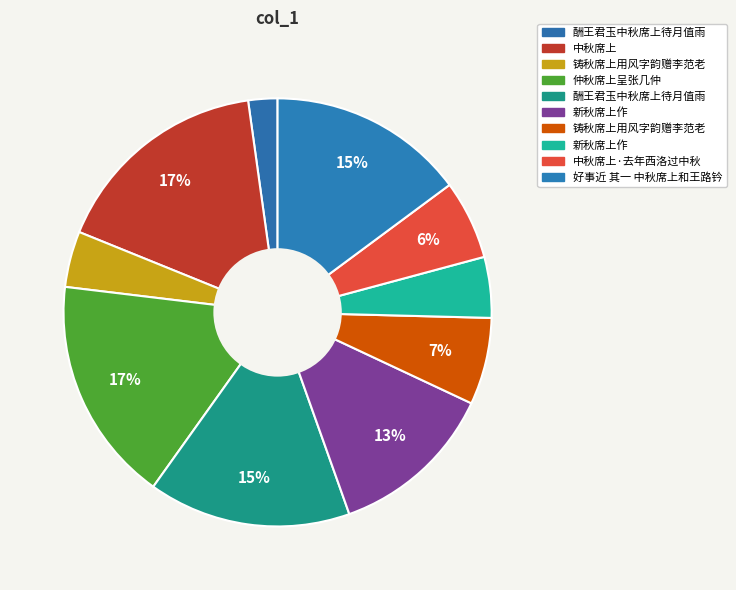

How many slices are in this pie chart?

10